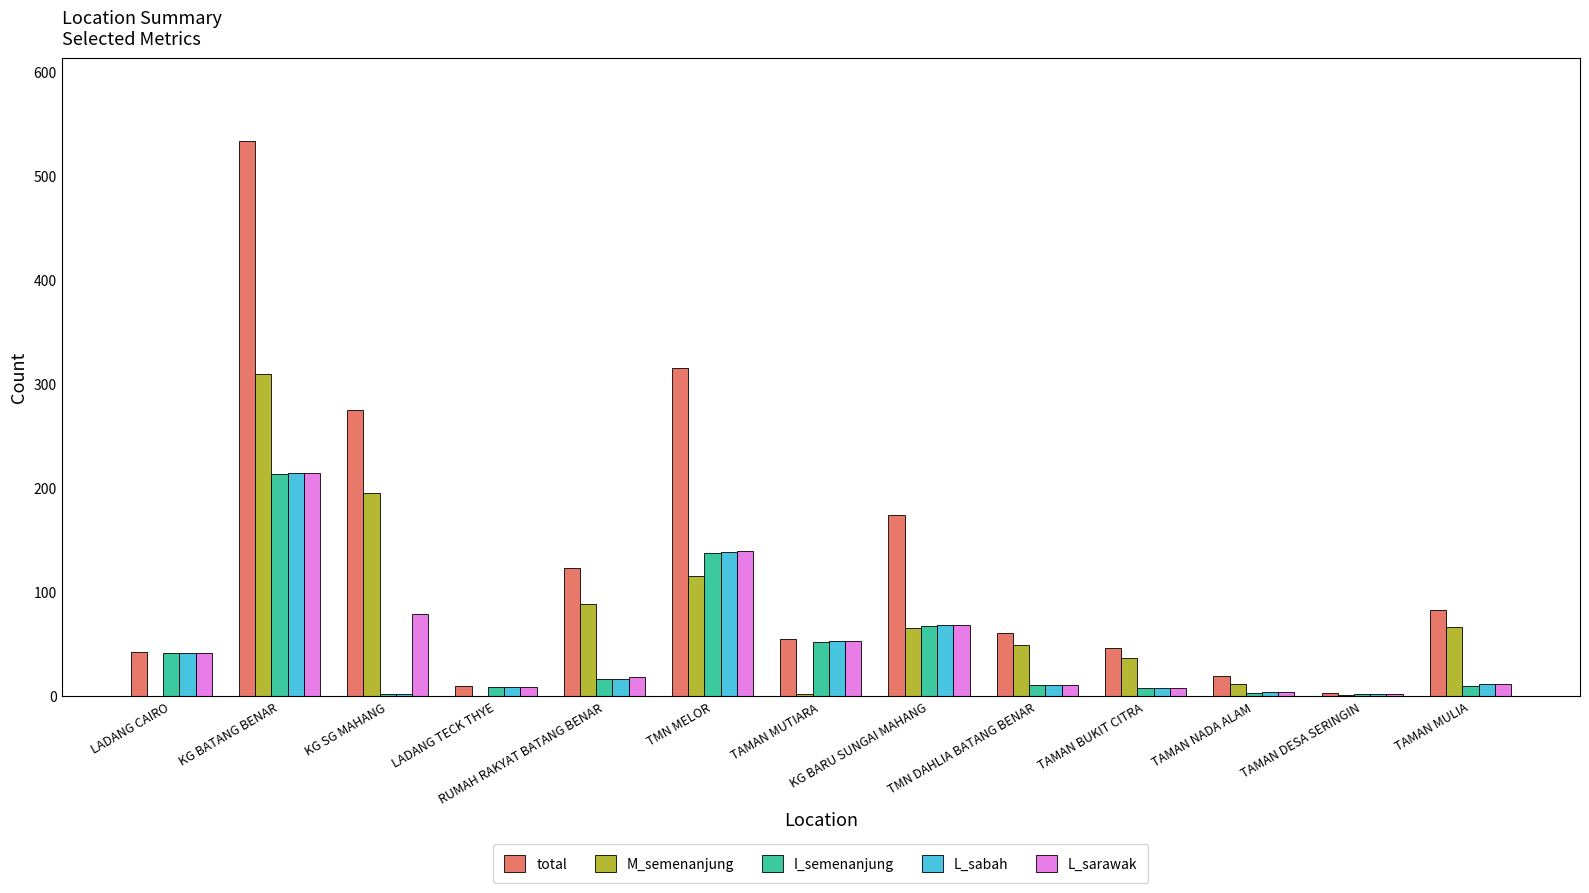

What is the sum of all M_semenanjung values?

944